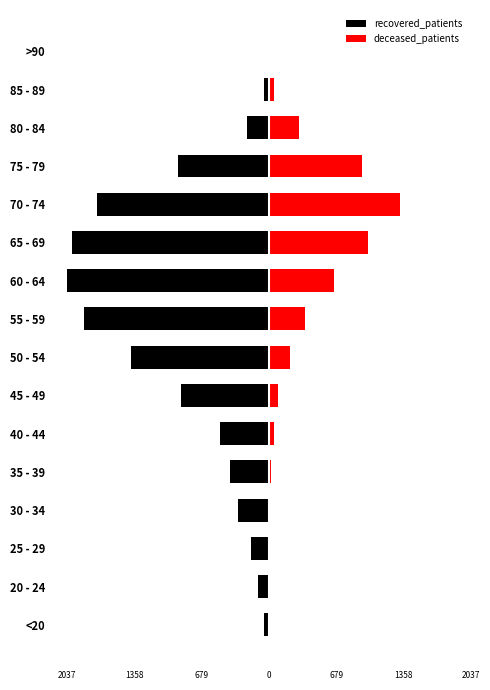

Which series has the largest range (max minus min)?

recovered_patients